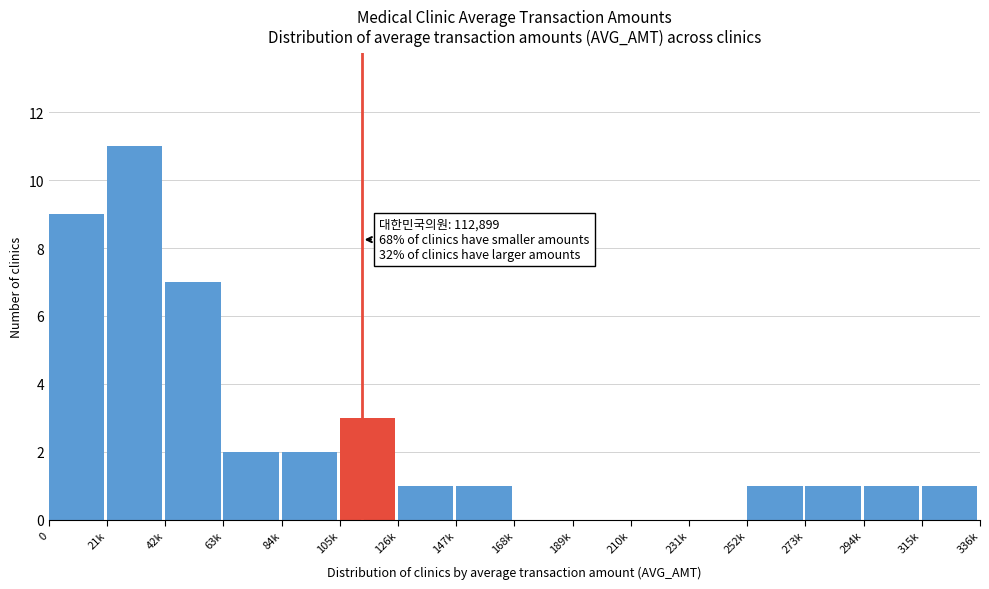

Reading left to right, extract all data points from this chart.

0=9	21k=11	42k=7	63k=2	84k=2	105k=3	126k=1	147k=1	168k=0	189k=0	210k=0	231k=0	252k=1	273k=1	294k=1	315k=1